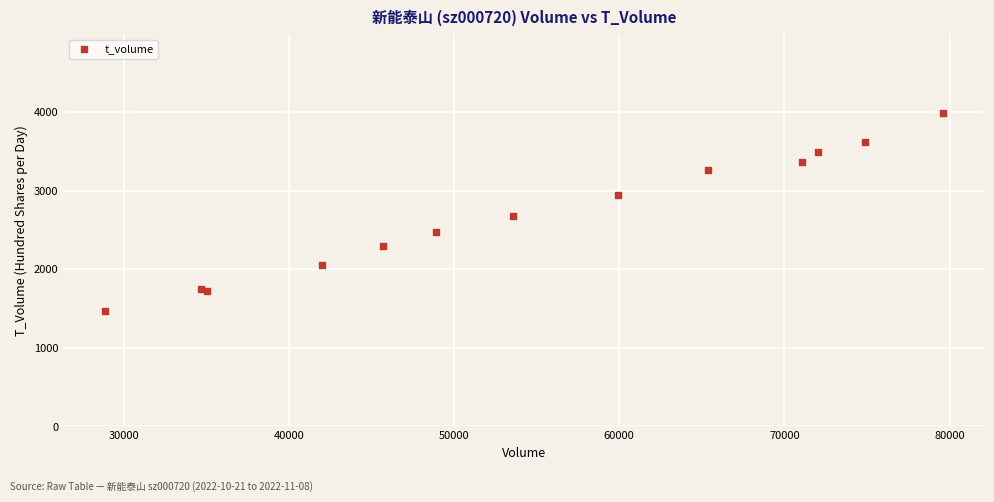

What Y value in the scatter plot is closest to 2734?

2675